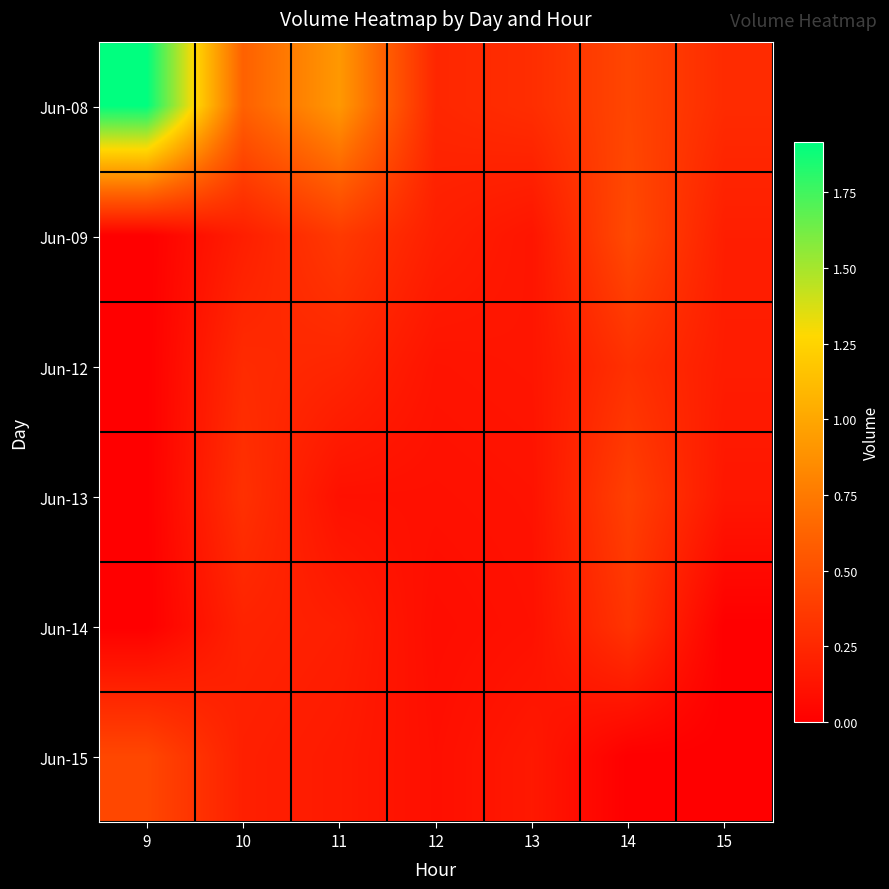

At which category is the sum across all series the highest?

9